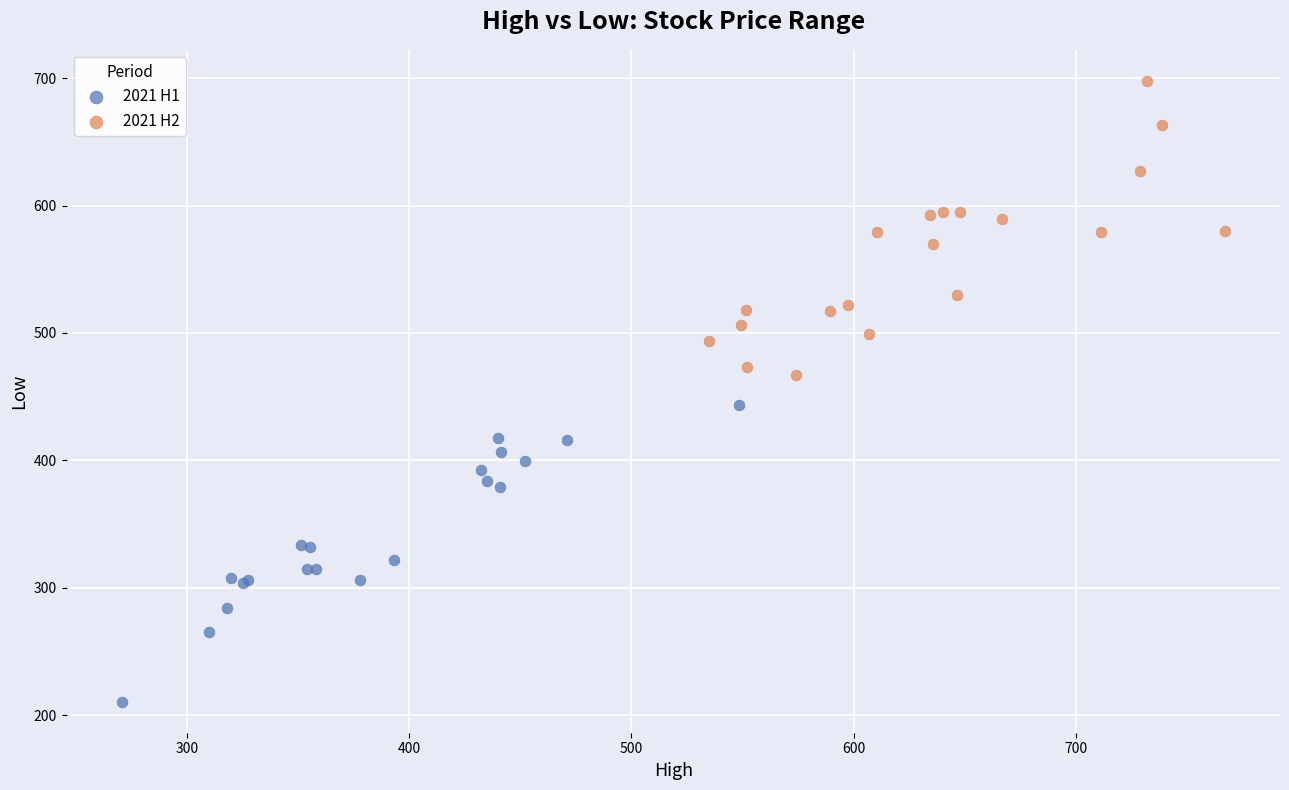

What are all the series names shown in the legend?

2021 H1, 2021 H2